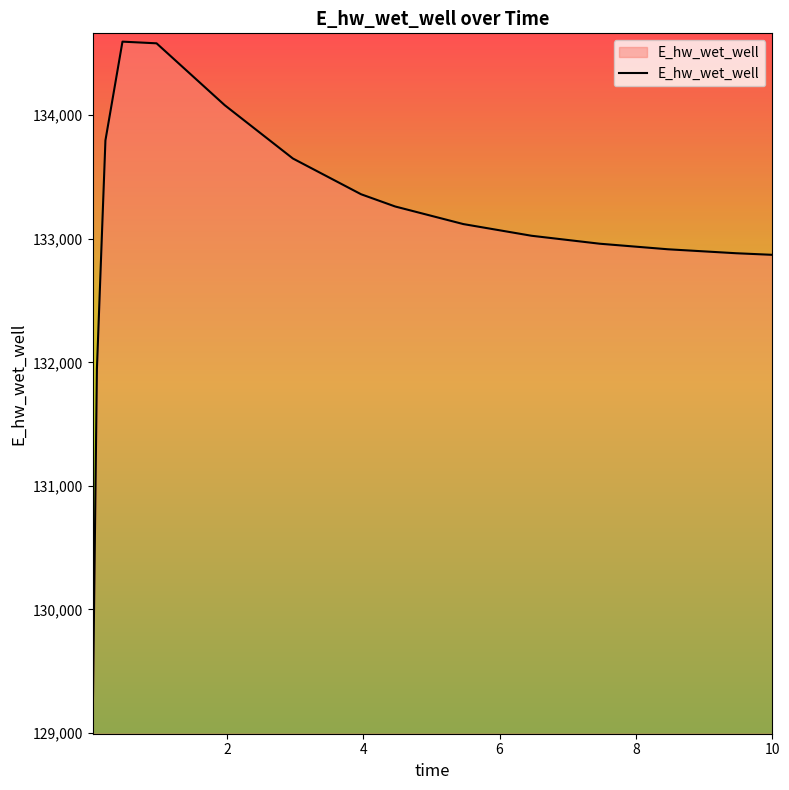

What is the maximum value shown in the chart?

134596.1